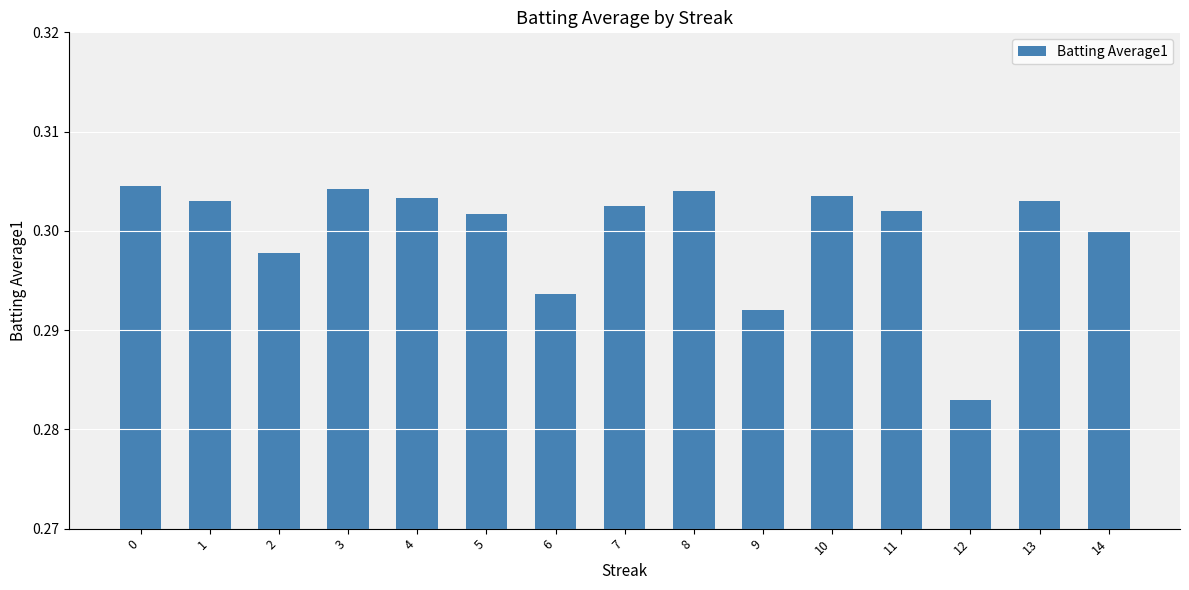

At which category does the chart reach its minimum across all series?

12